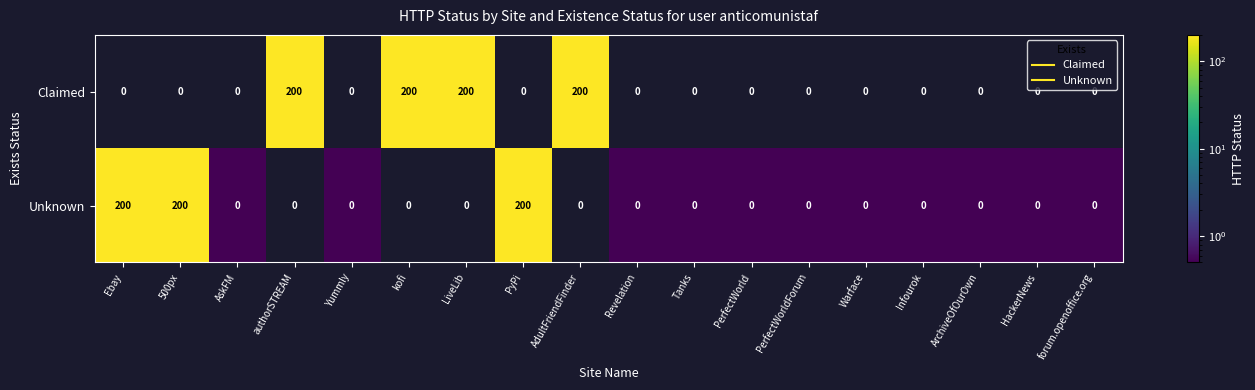

What is the approximate value of Unknown at PyPi, to the nearest 5?

200